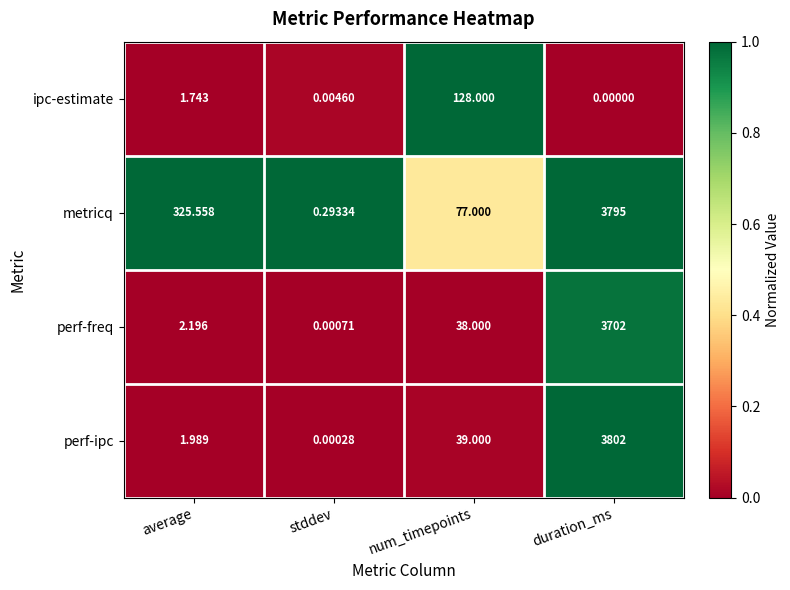

Which series has the widest spread of values?

perf-ipc